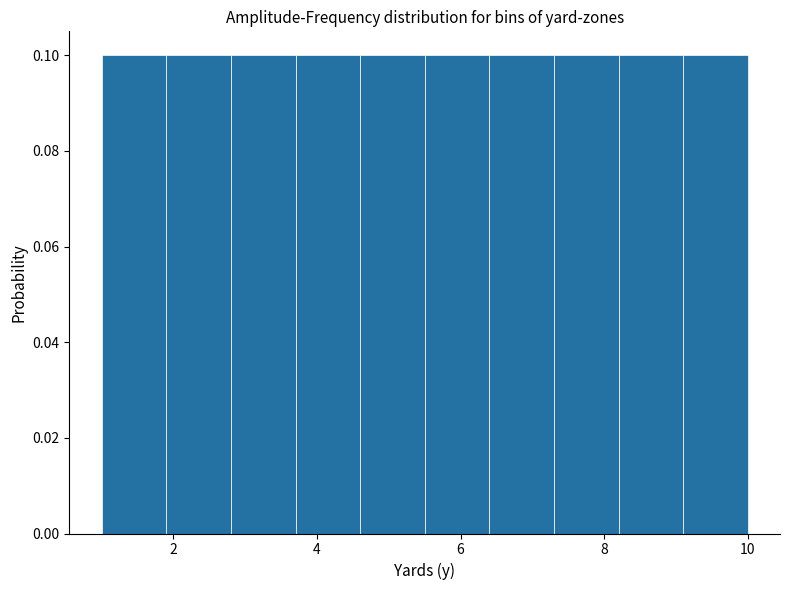

Reading left to right, list every bar in this chart as the range it spans on the x-axis followed by its height. Neither the bar edges nor the heights are printed on the chart, so give them approximately, as read against the axes.

1.0 to 1.9: 0.1
1.9 to 2.8: 0.1
2.8 to 3.7: 0.1
3.7 to 4.6: 0.1
4.6 to 5.5: 0.1
5.5 to 6.4: 0.1
6.4 to 7.3: 0.1
7.3 to 8.2: 0.1
8.2 to 9.1: 0.1
9.1 to 10.0: 0.1